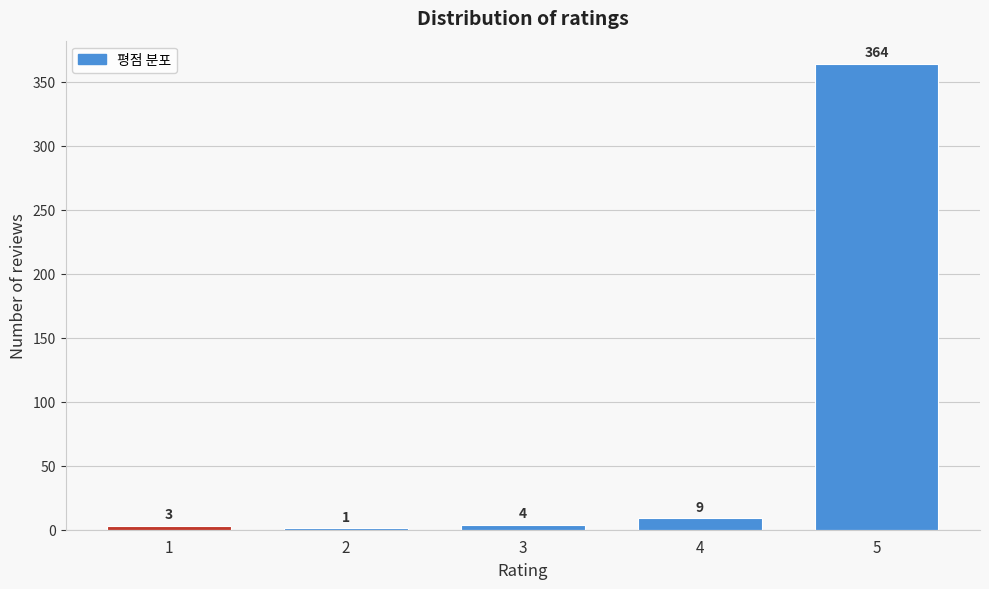

Reading left to right, extract all data points from this chart.

1=3	2=1	3=4	4=9	5=364